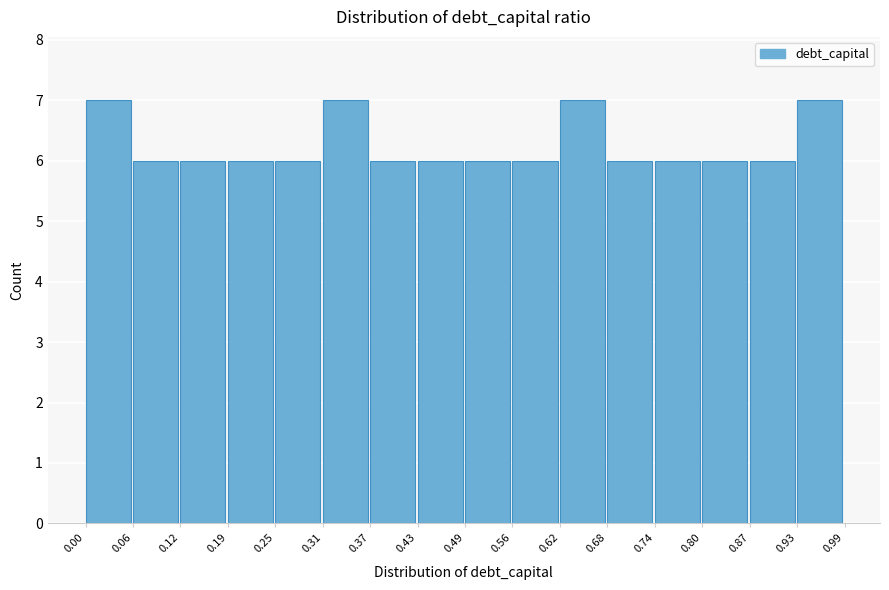

What is the height of the bar covering 0.80 to 0.87 on the x-axis? The values are not printed on the chart, so give them approximately, as read against the axis.

6